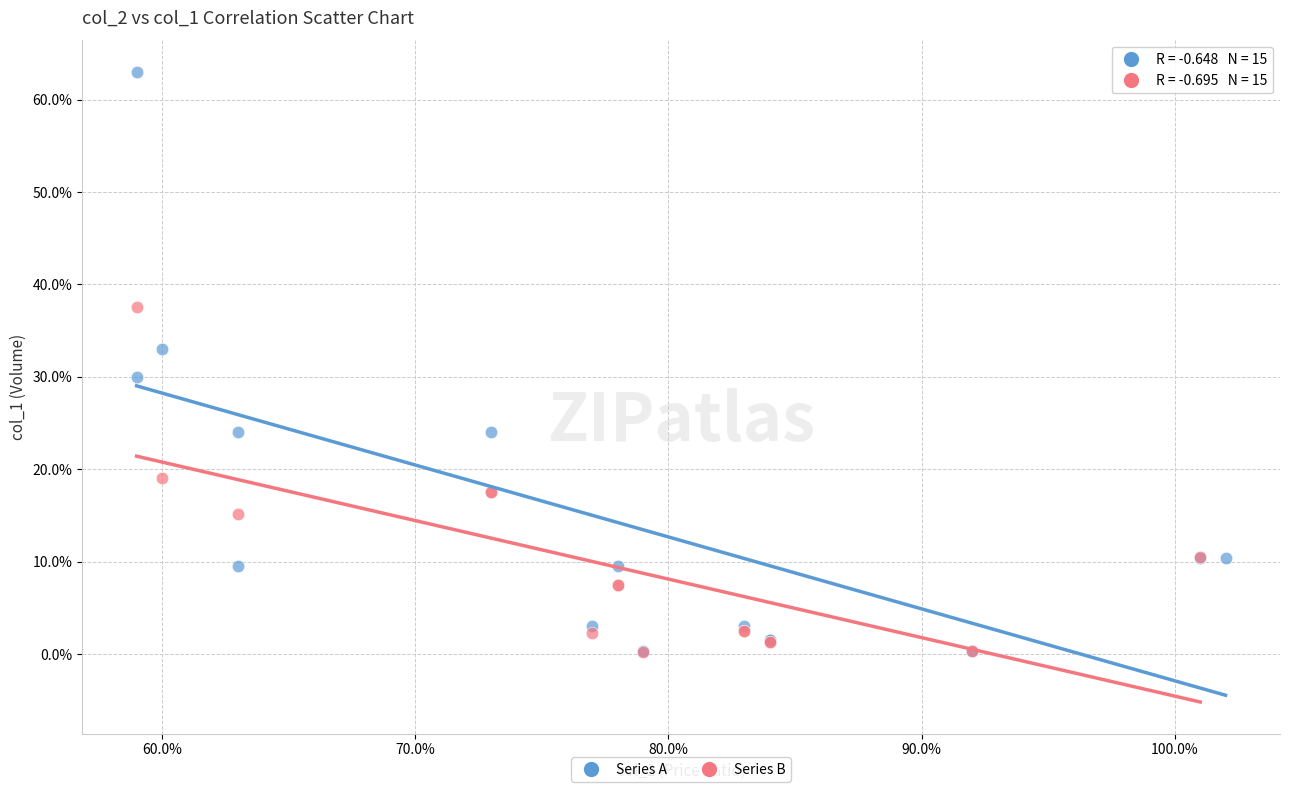

Which series has the largest Y range (max minus min)?

Series A